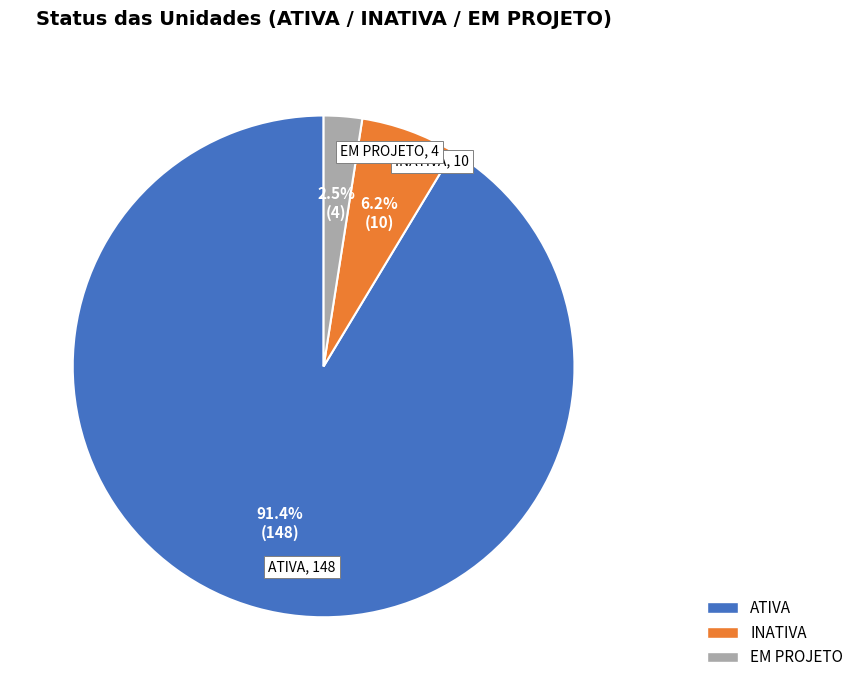

How many slices are in this pie chart?

3